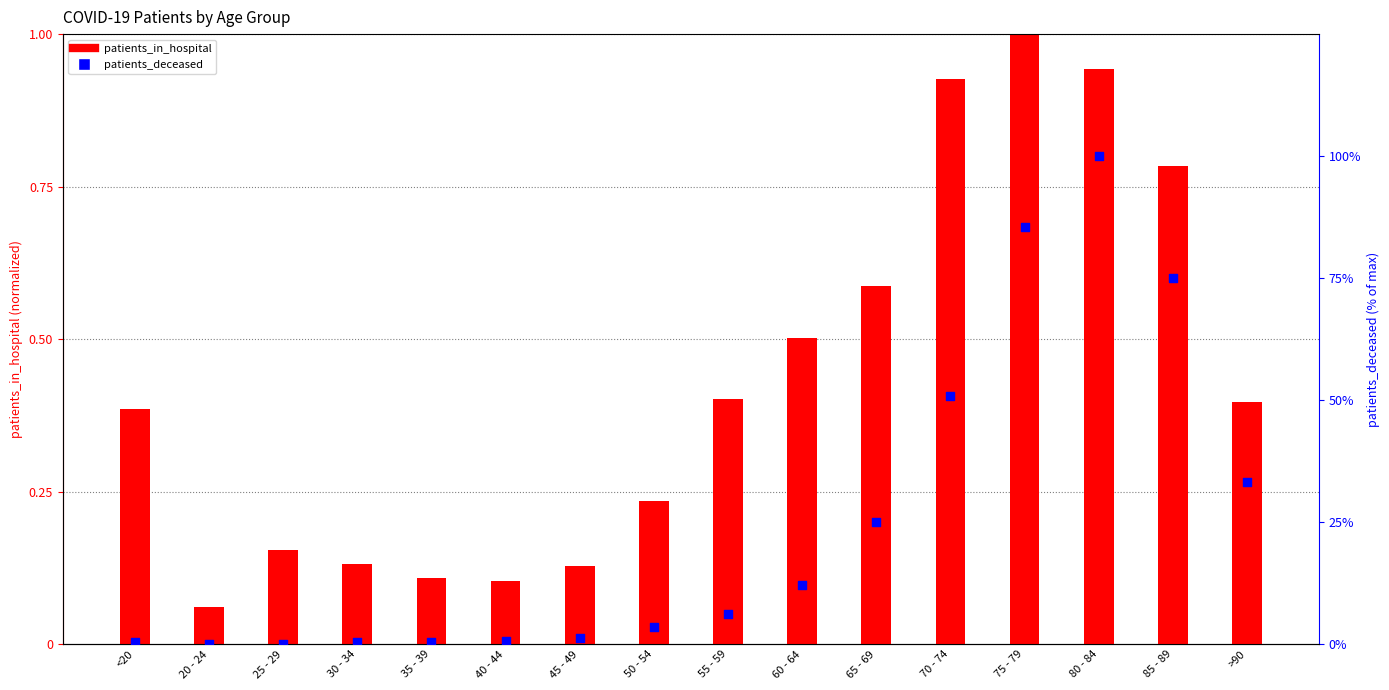

Which series contains the lowest Y value?

patients_in_hospital